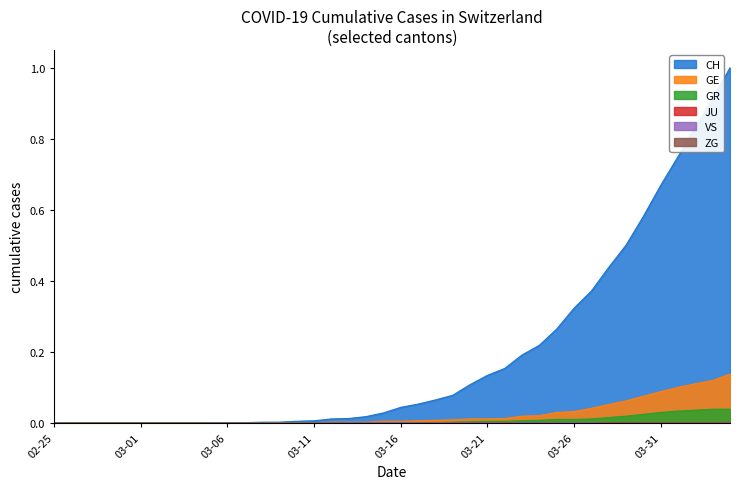

What is the greatest value displayed?

1.0